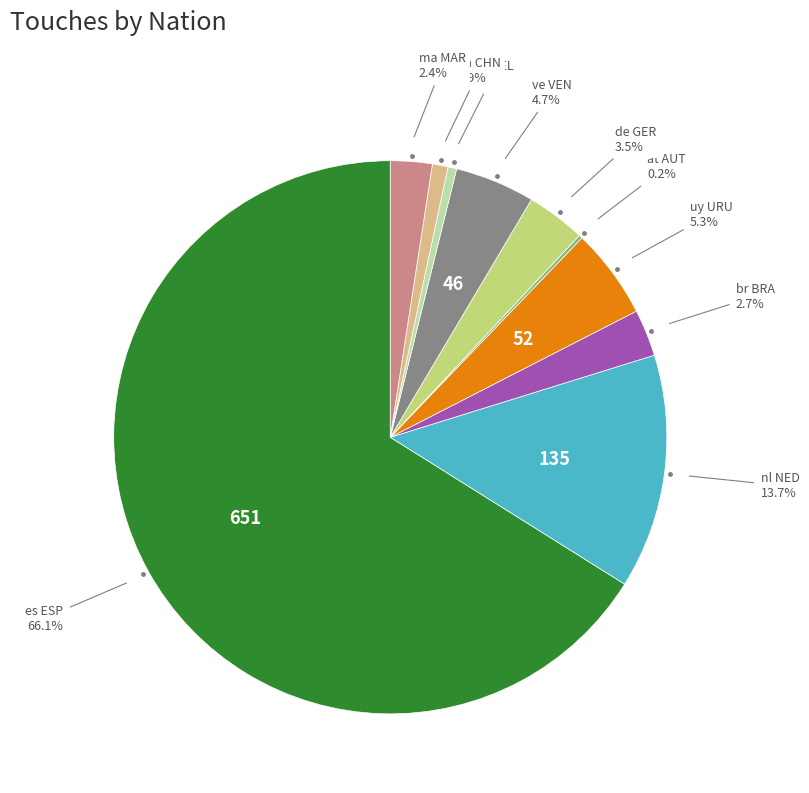

Which slice is the largest?

es ESP